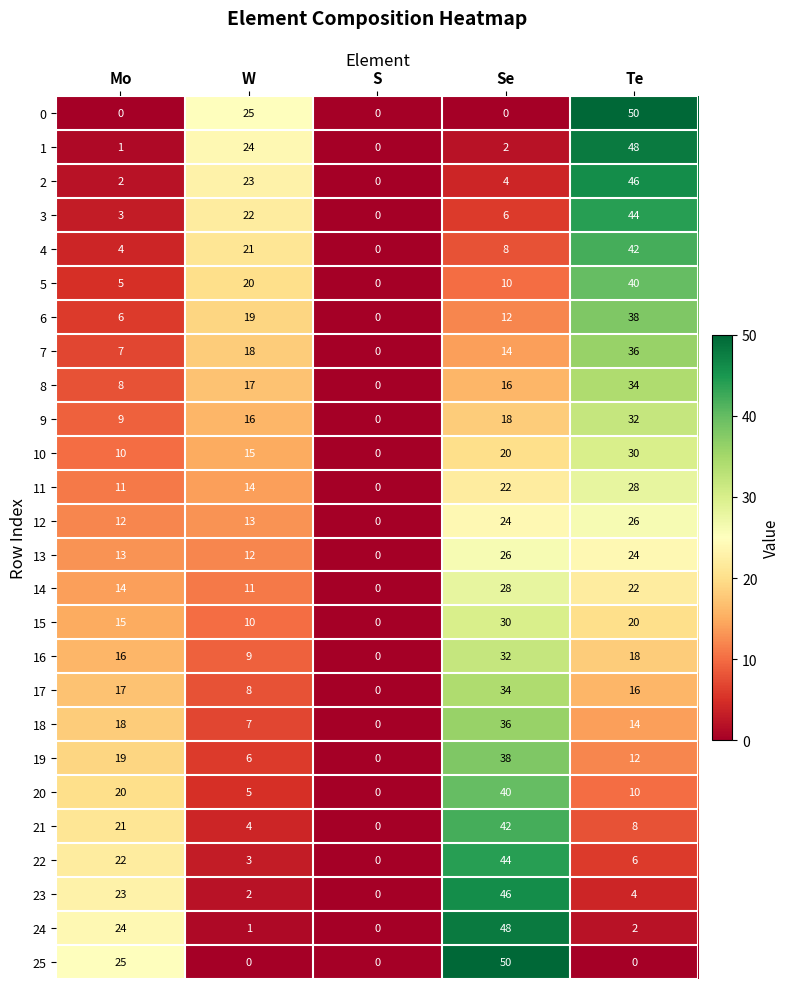

What is the greatest value displayed?

50